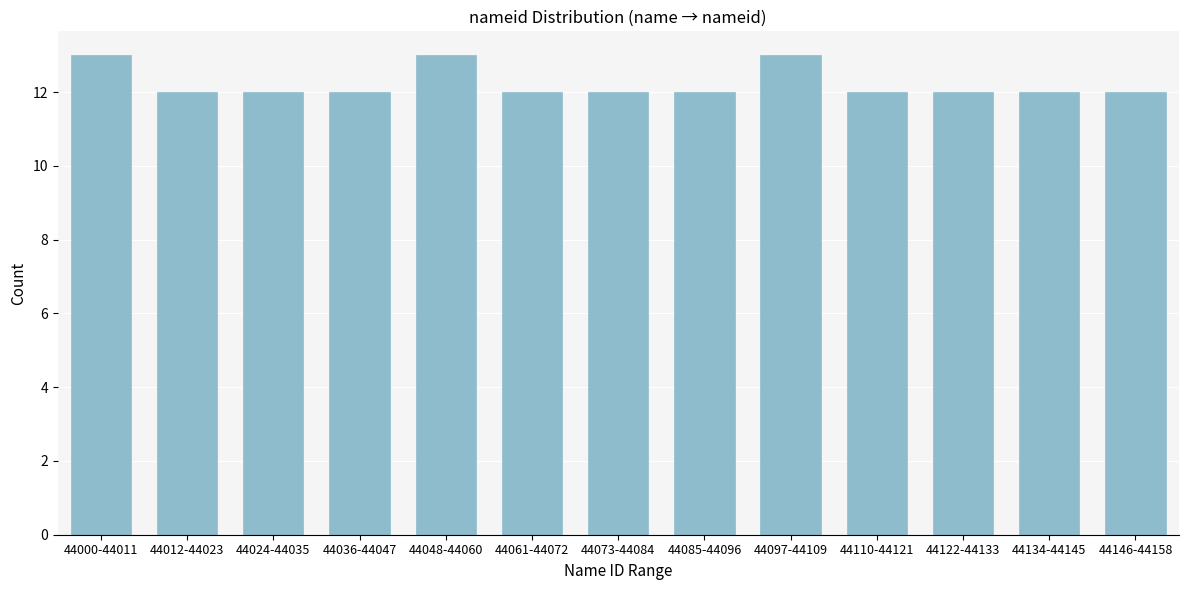

Reading left to right, extract all data points from this chart.

44000-44011=13	44012-44023=12	44024-44035=12	44036-44047=12	44048-44060=13	44061-44072=12	44073-44084=12	44085-44096=12	44097-44109=13	44110-44121=12	44122-44133=12	44134-44145=12	44146-44158=12